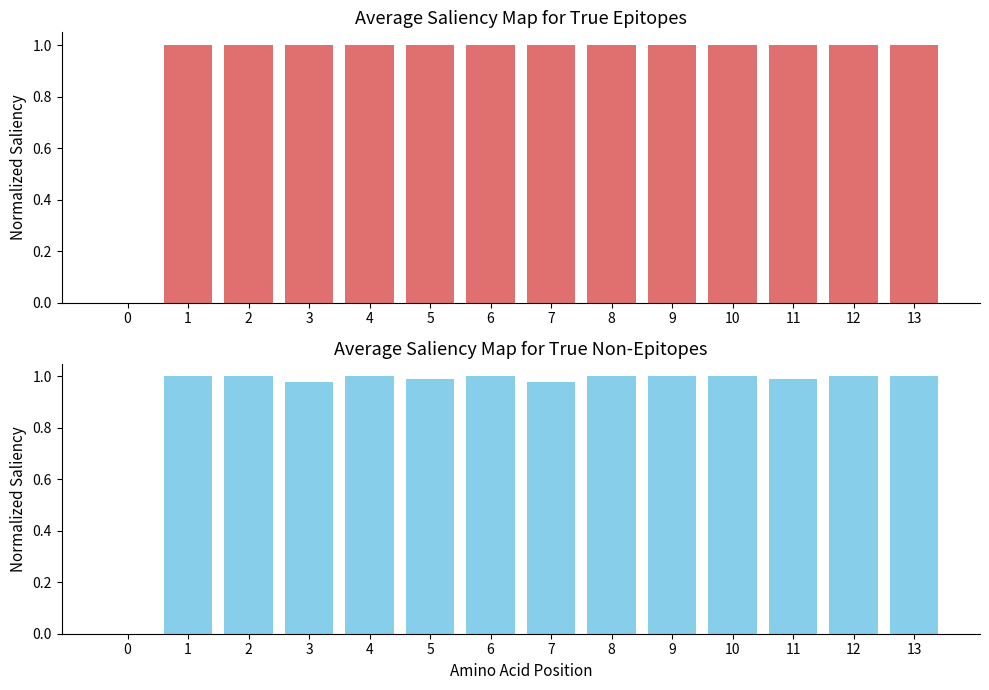

What is the value of the 11th bar from the left?

1.0